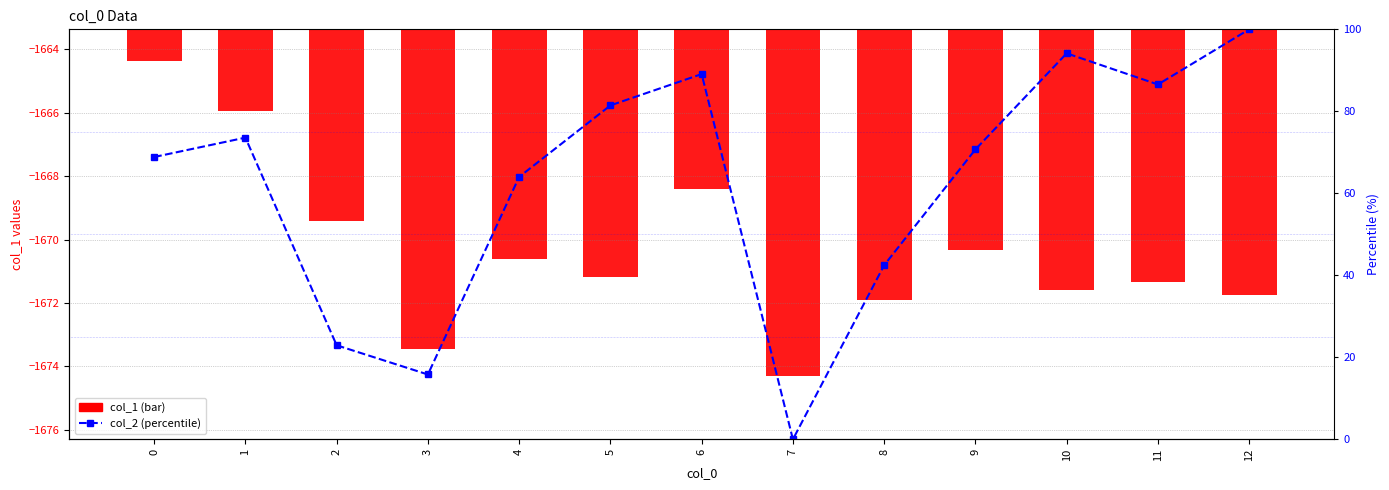

At which category is the sum across all series the highest?

12